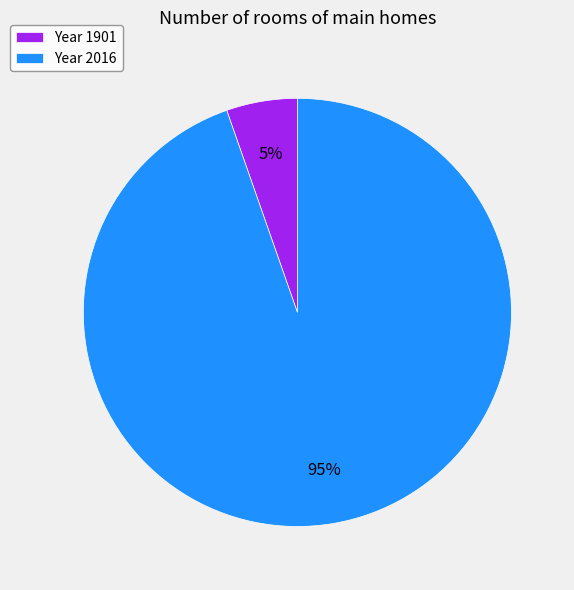

What is the smallest slice in the pie chart?

Year 1901